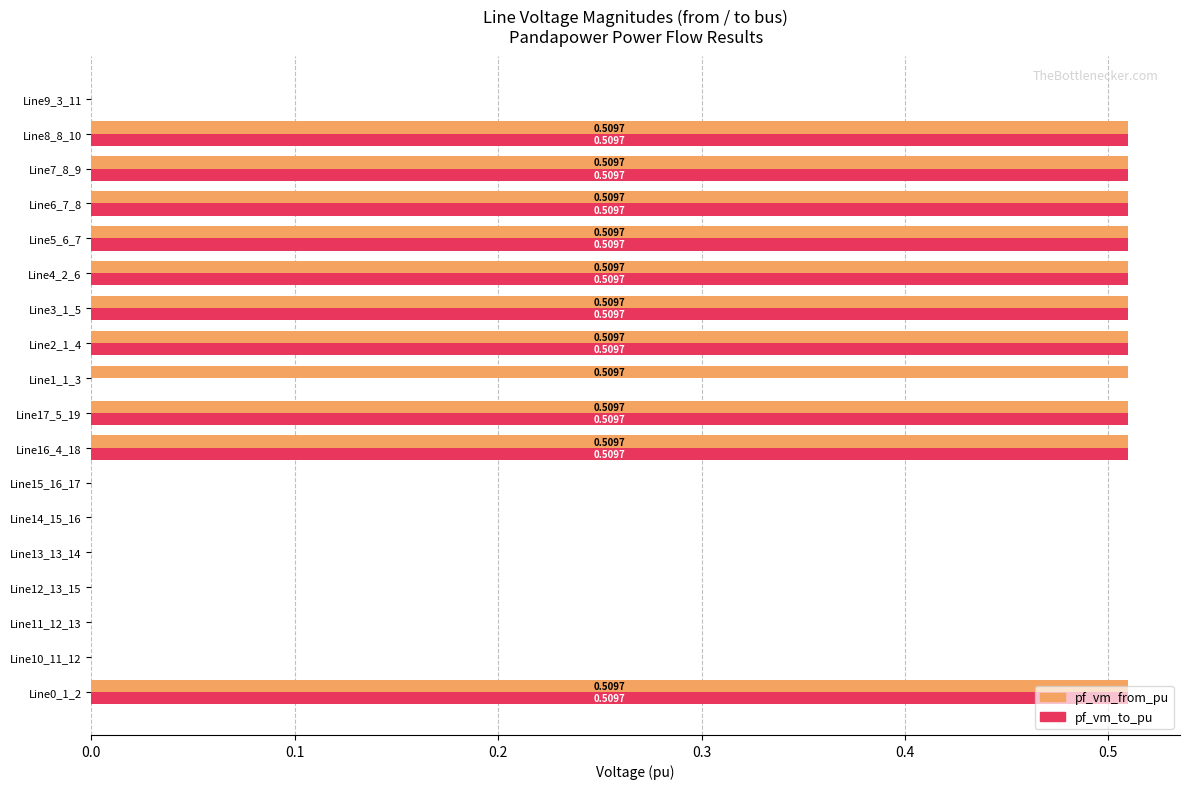

Is the value of pf_vm_to_pu at Line12_13_15 greater than the value of pf_vm_from_pu at Line8_8_10?

No